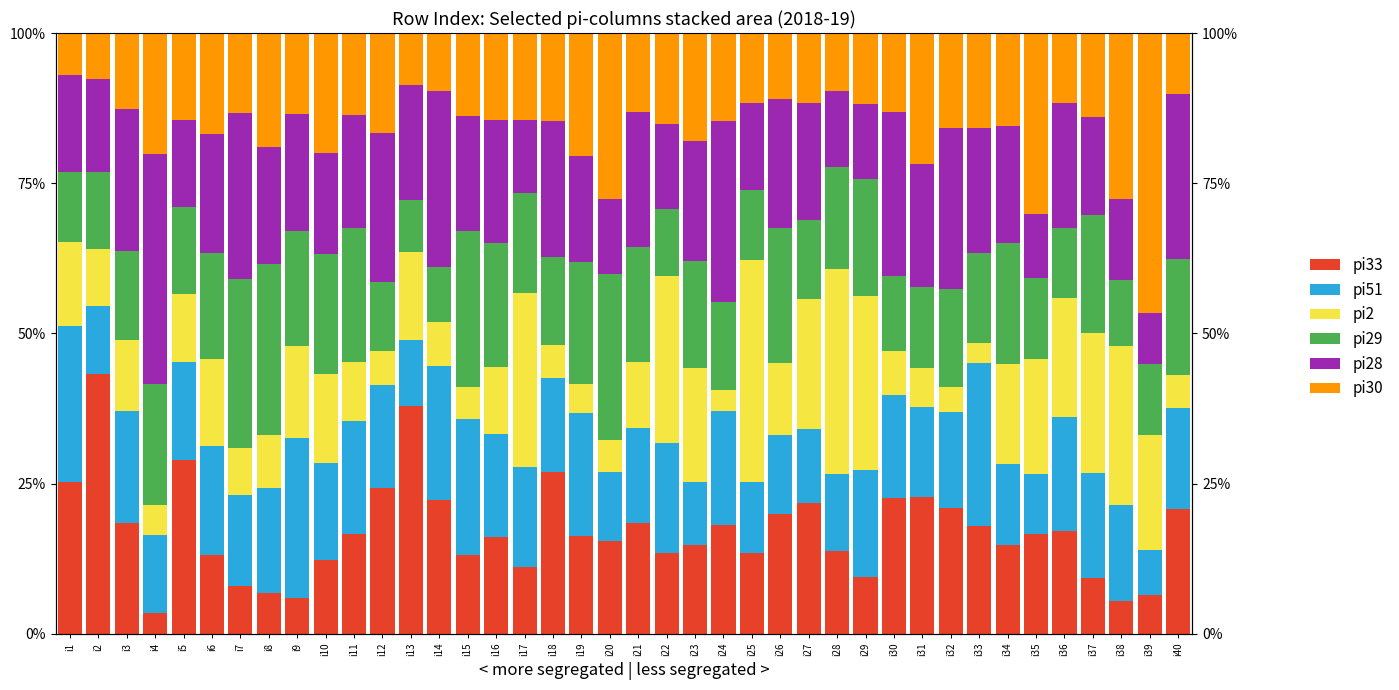

What is the difference between the second highest and second lowest values in the pi28 series?

19.5